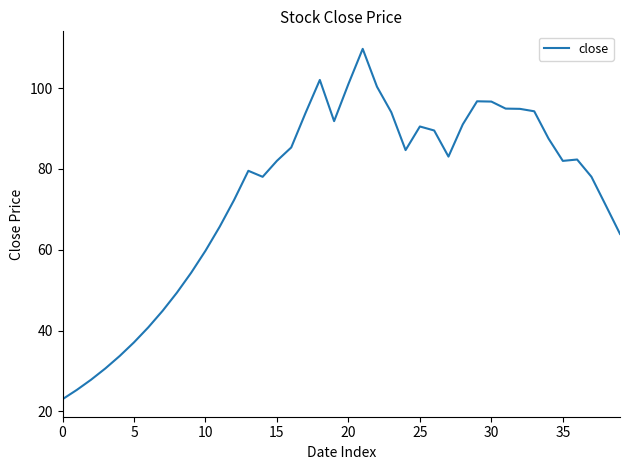

Count the number of categories in the chart.

40